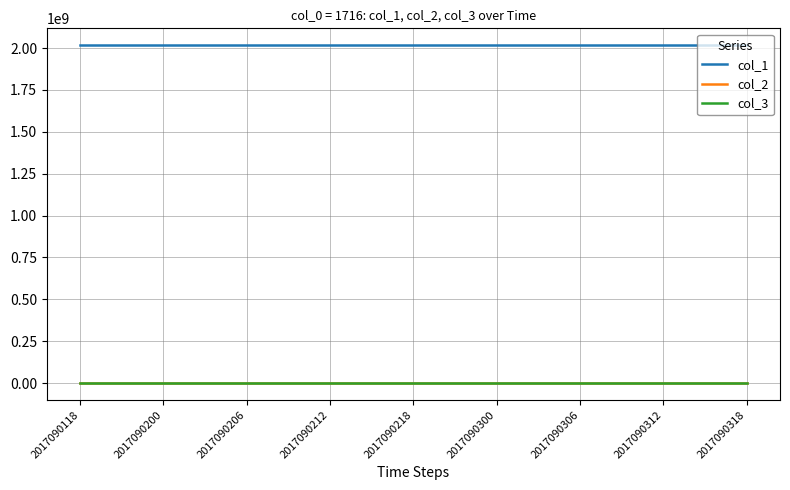

What is the lowest value of the col_1 series?

2017090118.0